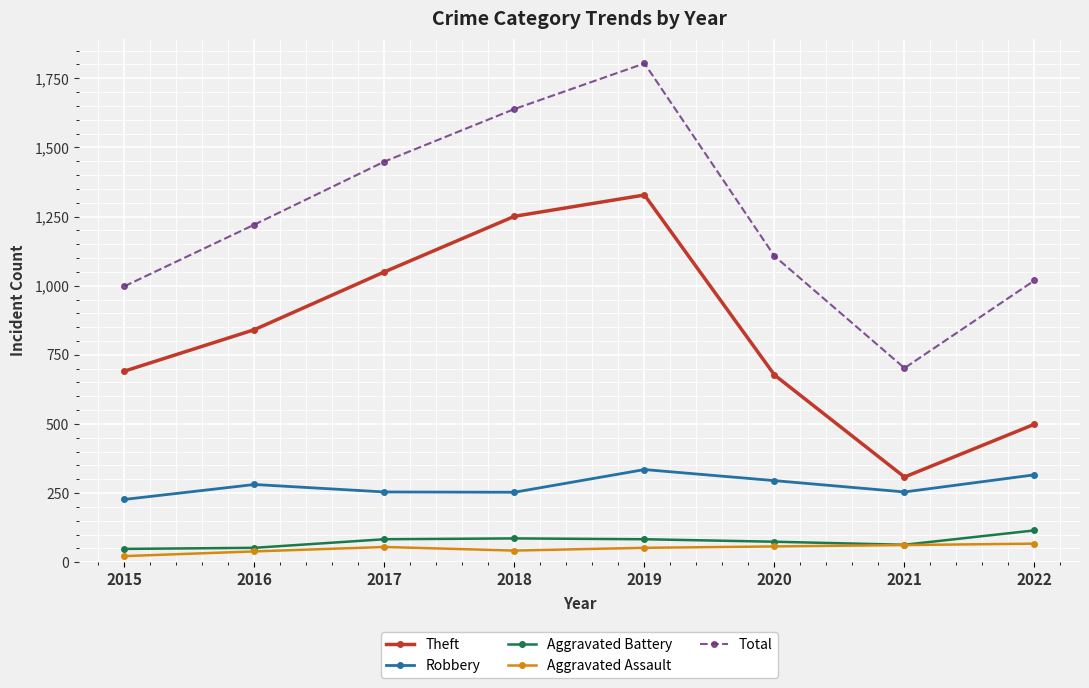

At which label does Robbery reach its minimum?

2015